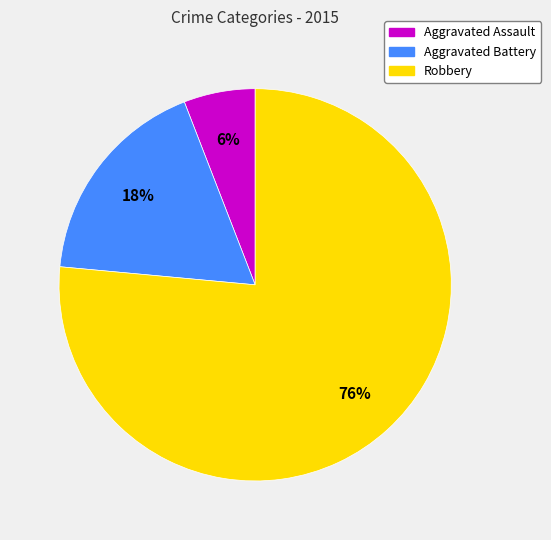

Is it true that Aggravated Battery is 18% of the pie?

True